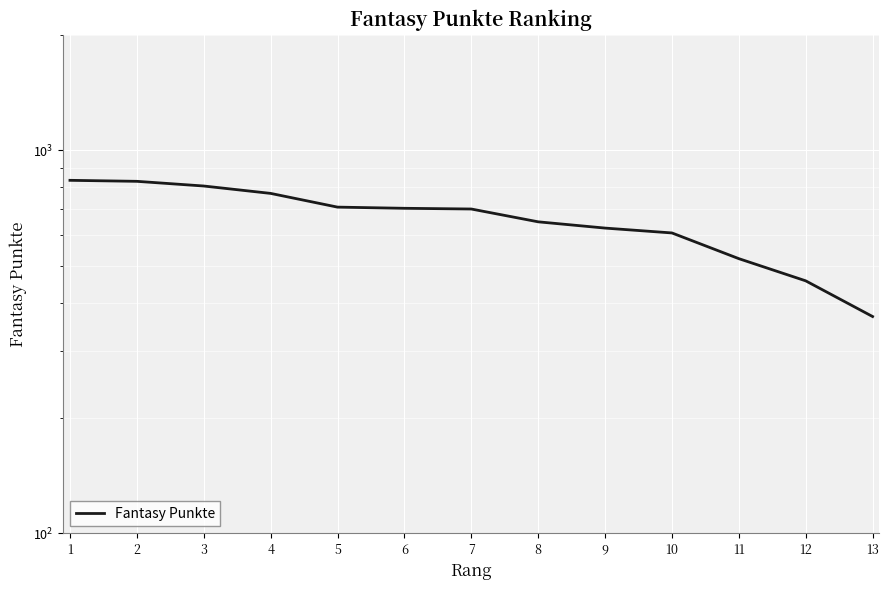

Reading right to left, extract all data points from this chart.

13=368	12=456	11=521	10=608	9=626	8=650	7=702	6=705	5=710	4=771	3=806	2=829	1=834